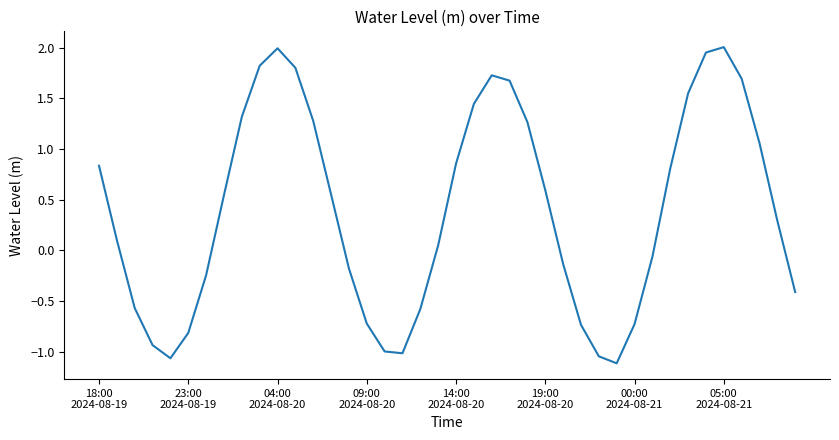

At which label does the data first exceed 0?

18:00
2024-08-19